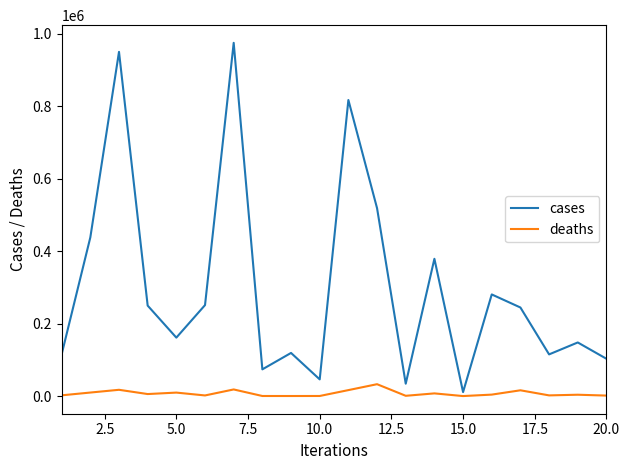

Which series has the largest total across all categories?

cases